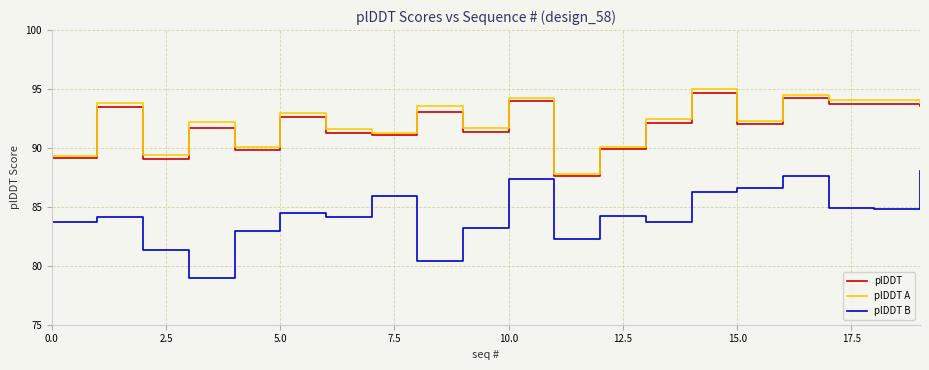

True or false: plDDT B and plDDT A intersect in this chart.

False